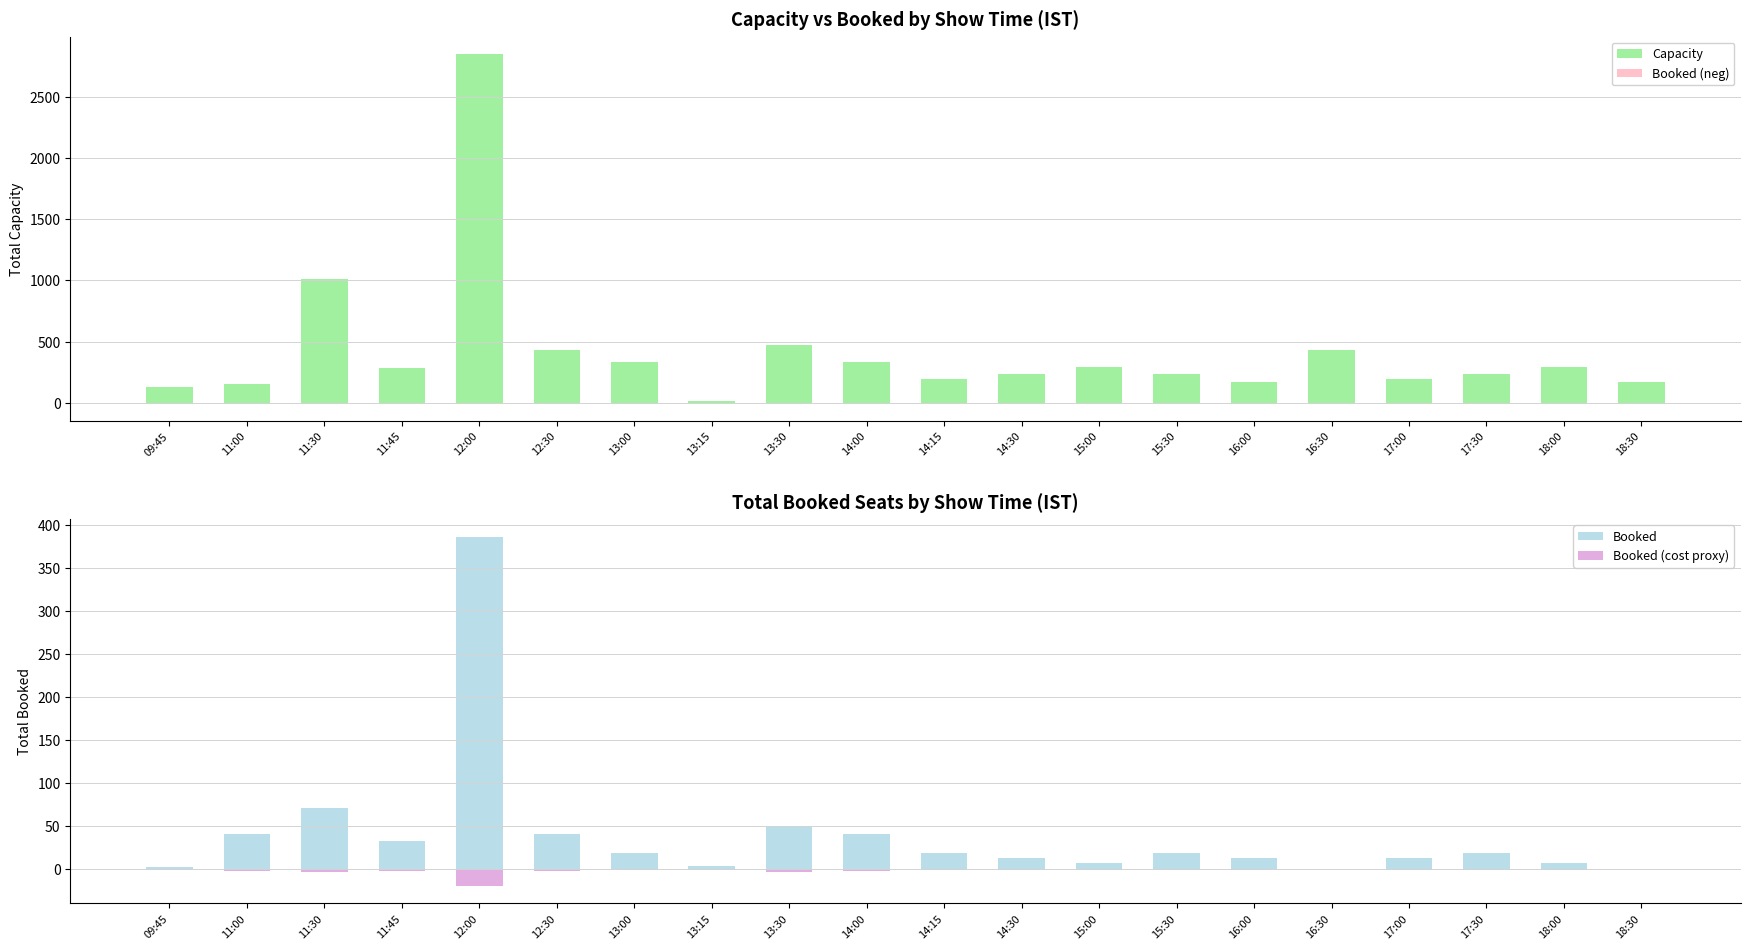

What position from the right is 14:30?

9